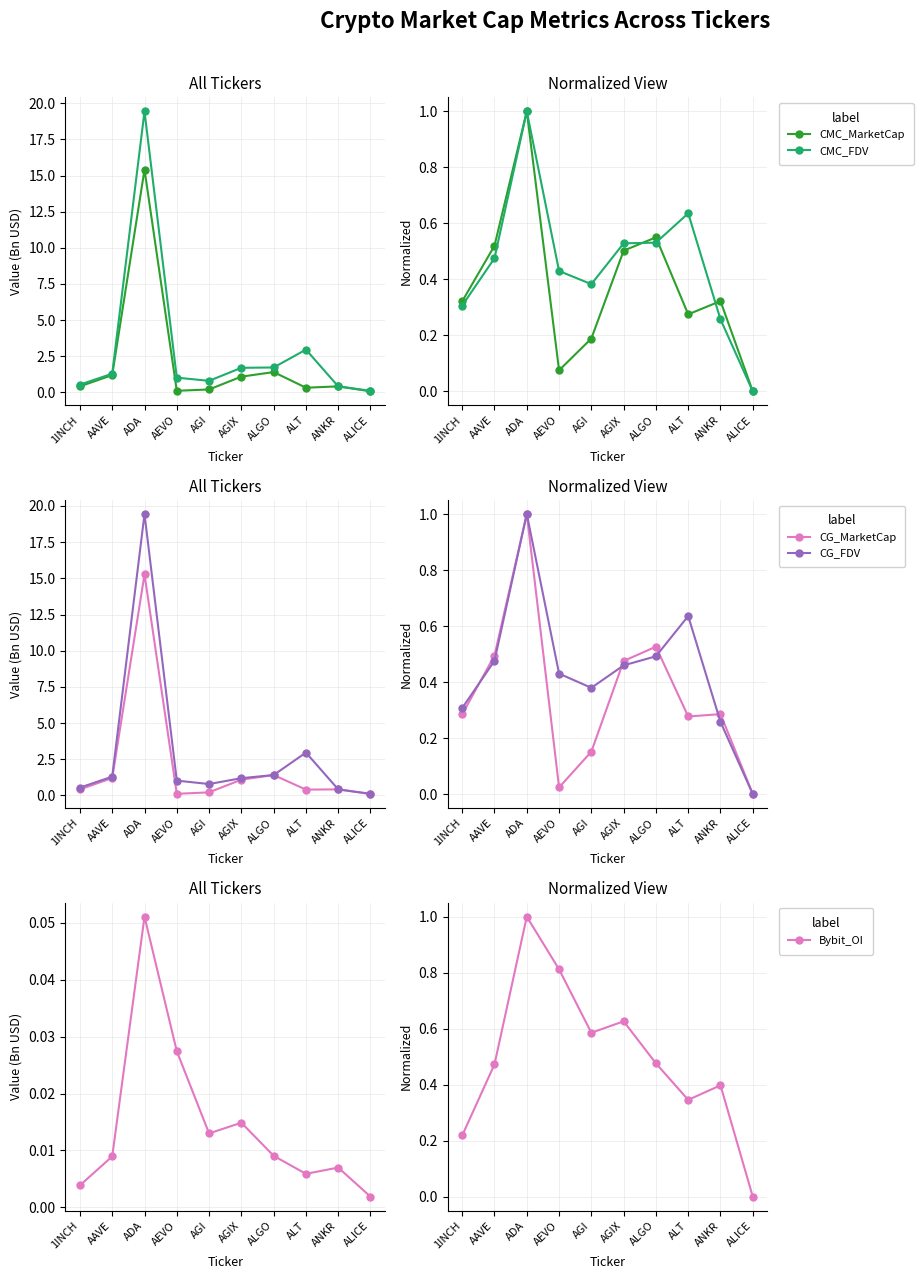

Which series ends up on top after the final intersection of Bybit_OI and CG_FDV?

Bybit_OI